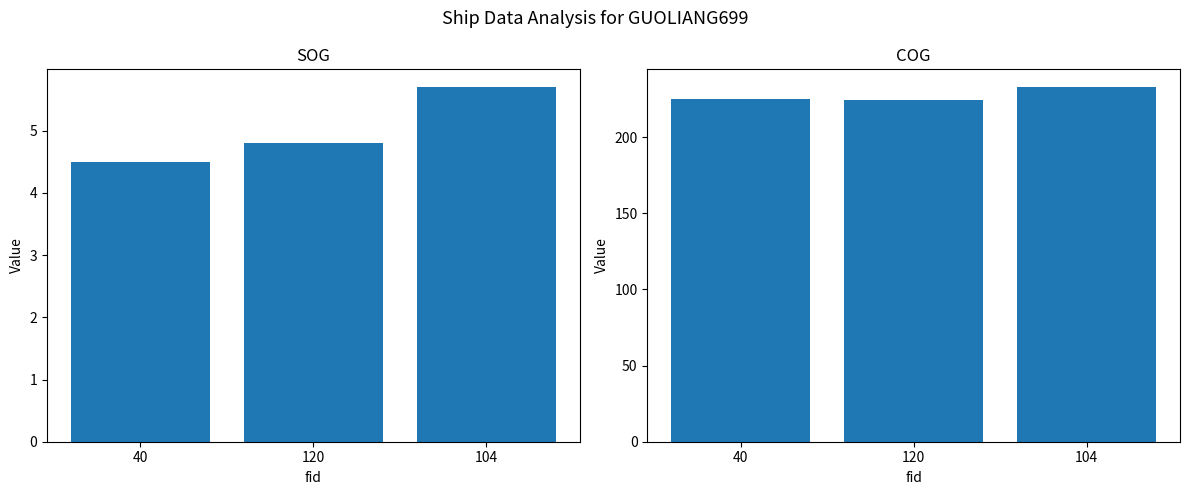

The SOG series shows 3.0 at 104. True or false?

False